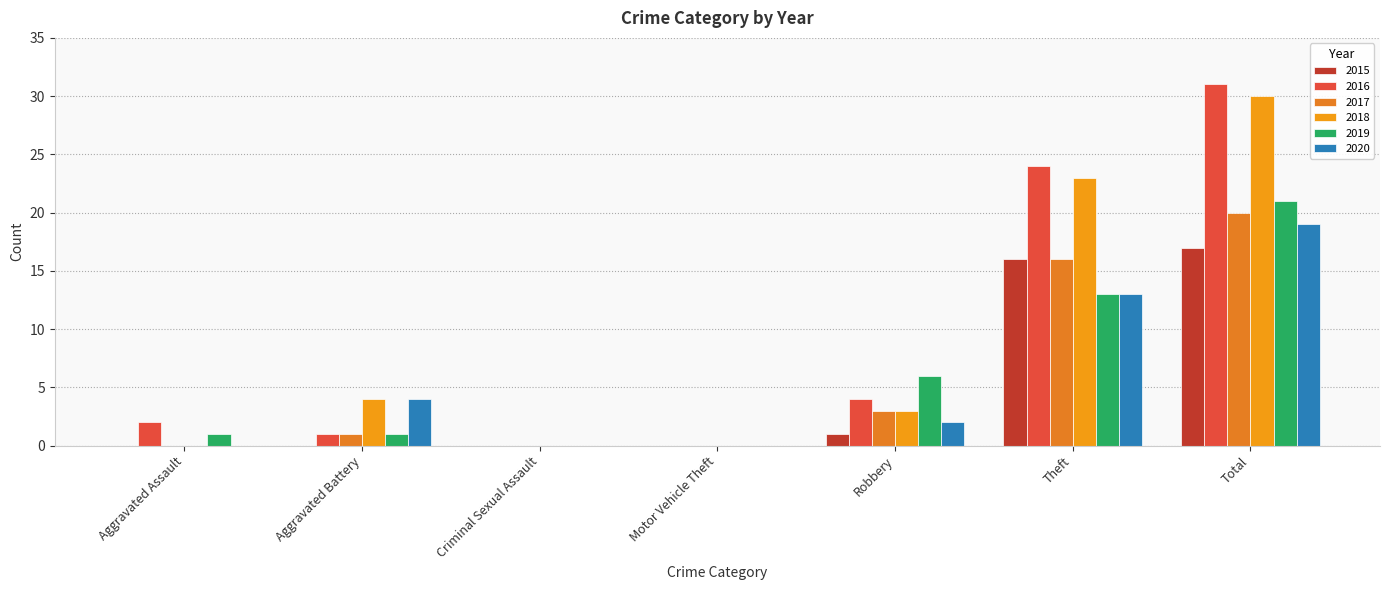

At which label does 2019 reach its peak?

Total